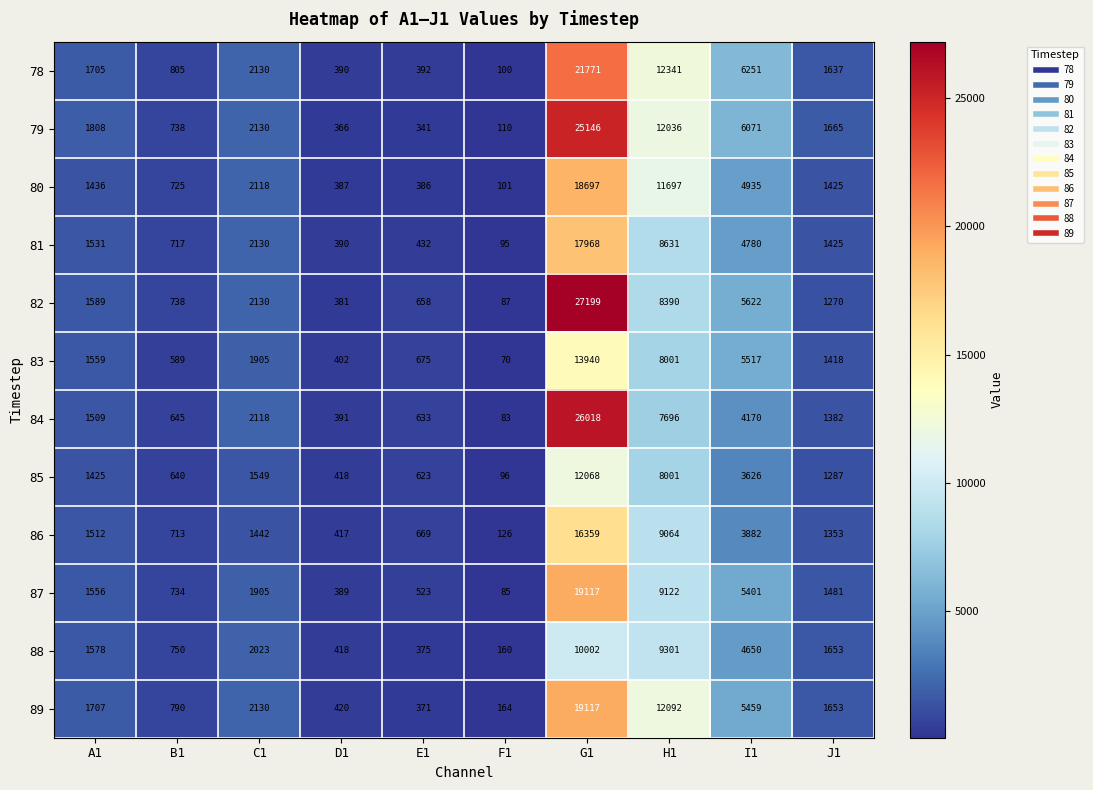

List the labels in order of 81 value, smallest first.

F1, D1, E1, B1, J1, A1, C1, I1, H1, G1